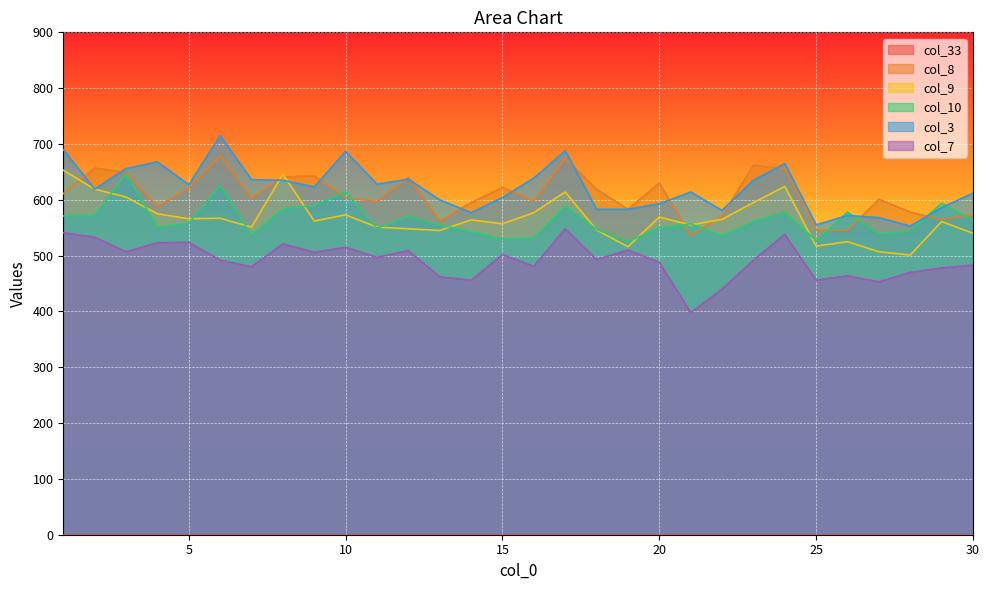

What is the greatest value displayed?

715